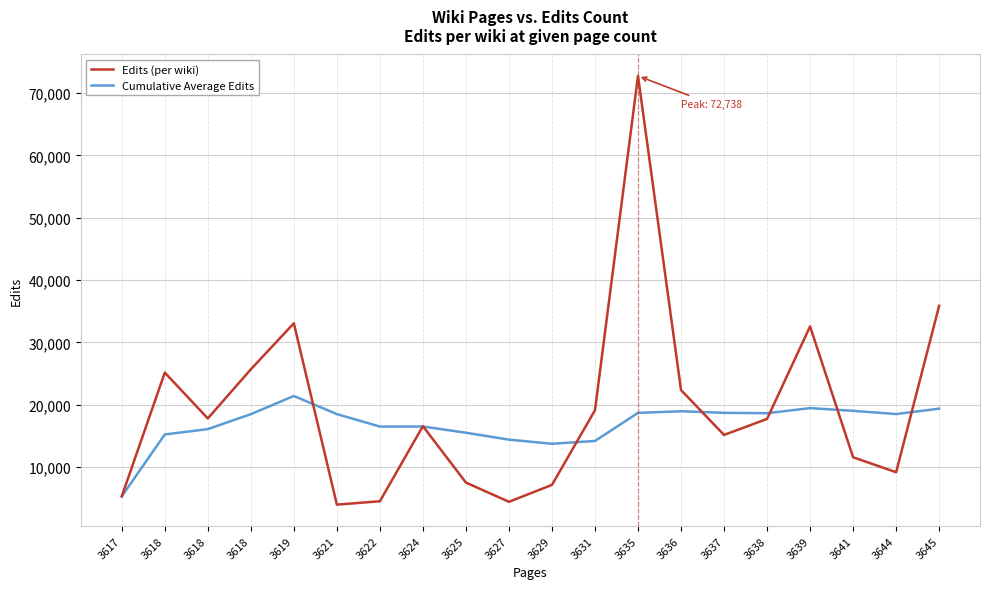

Which series has the largest total across all categories?

Edits (per wiki)